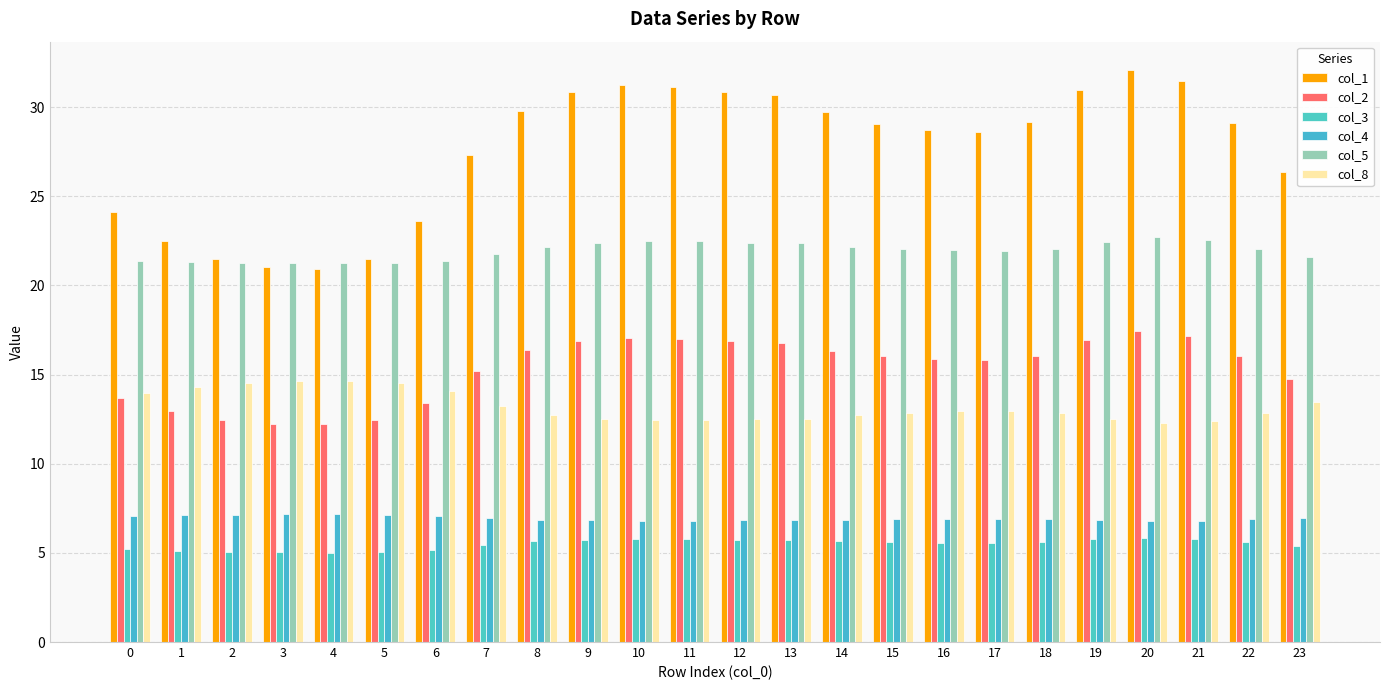

At which category does the chart reach its peak across all series?

20